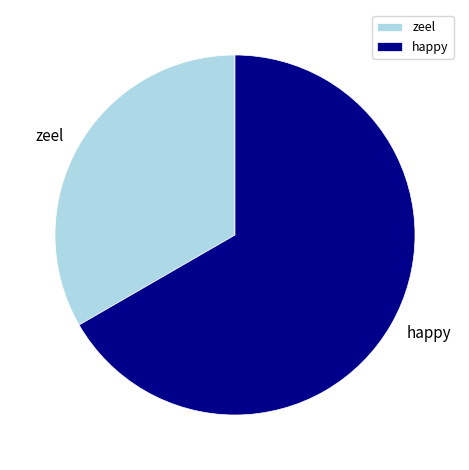

Is it true that happy is 59% of the pie?

False